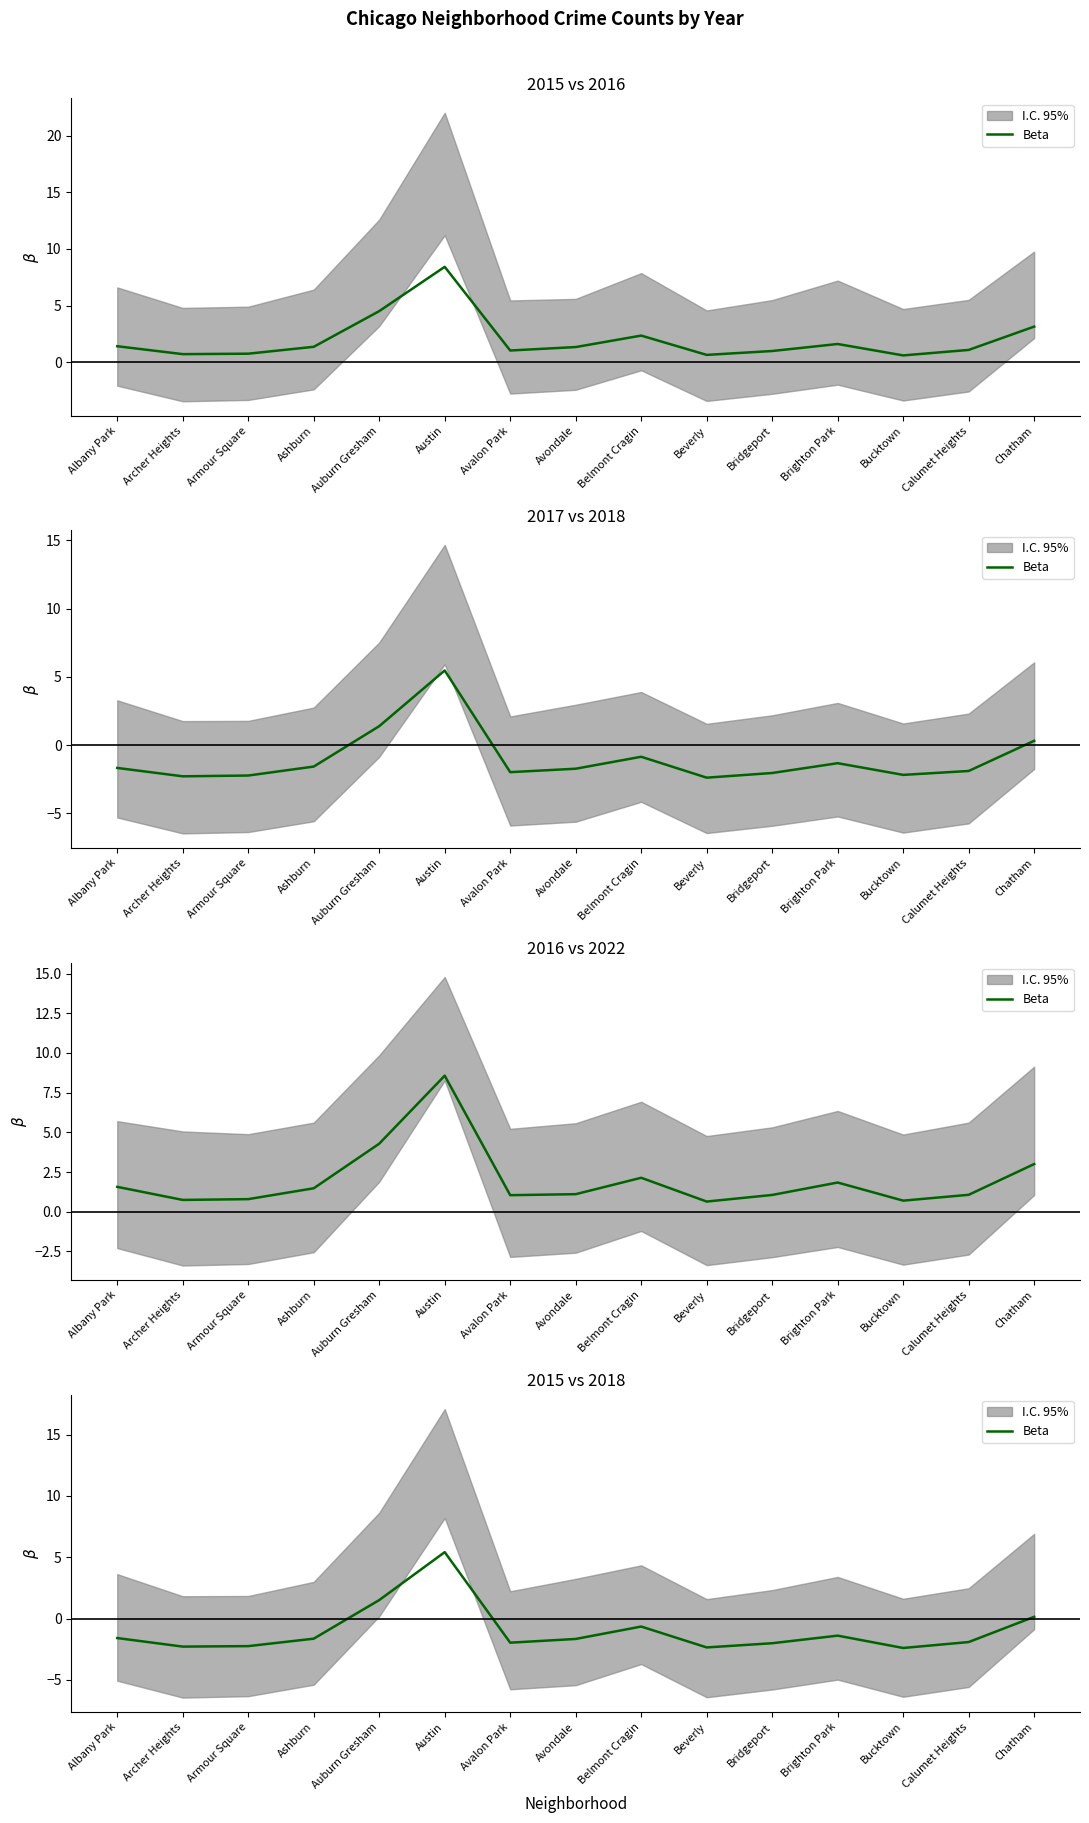

How many data points does each series have?

15